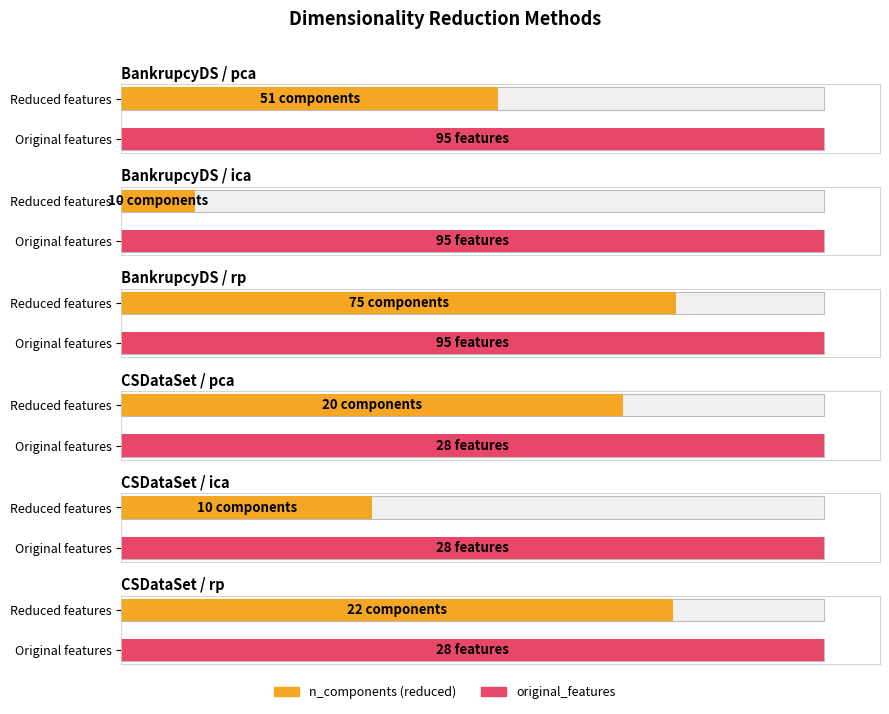

At which category is the sum across all series the highest?

BankrupcyDS-rp